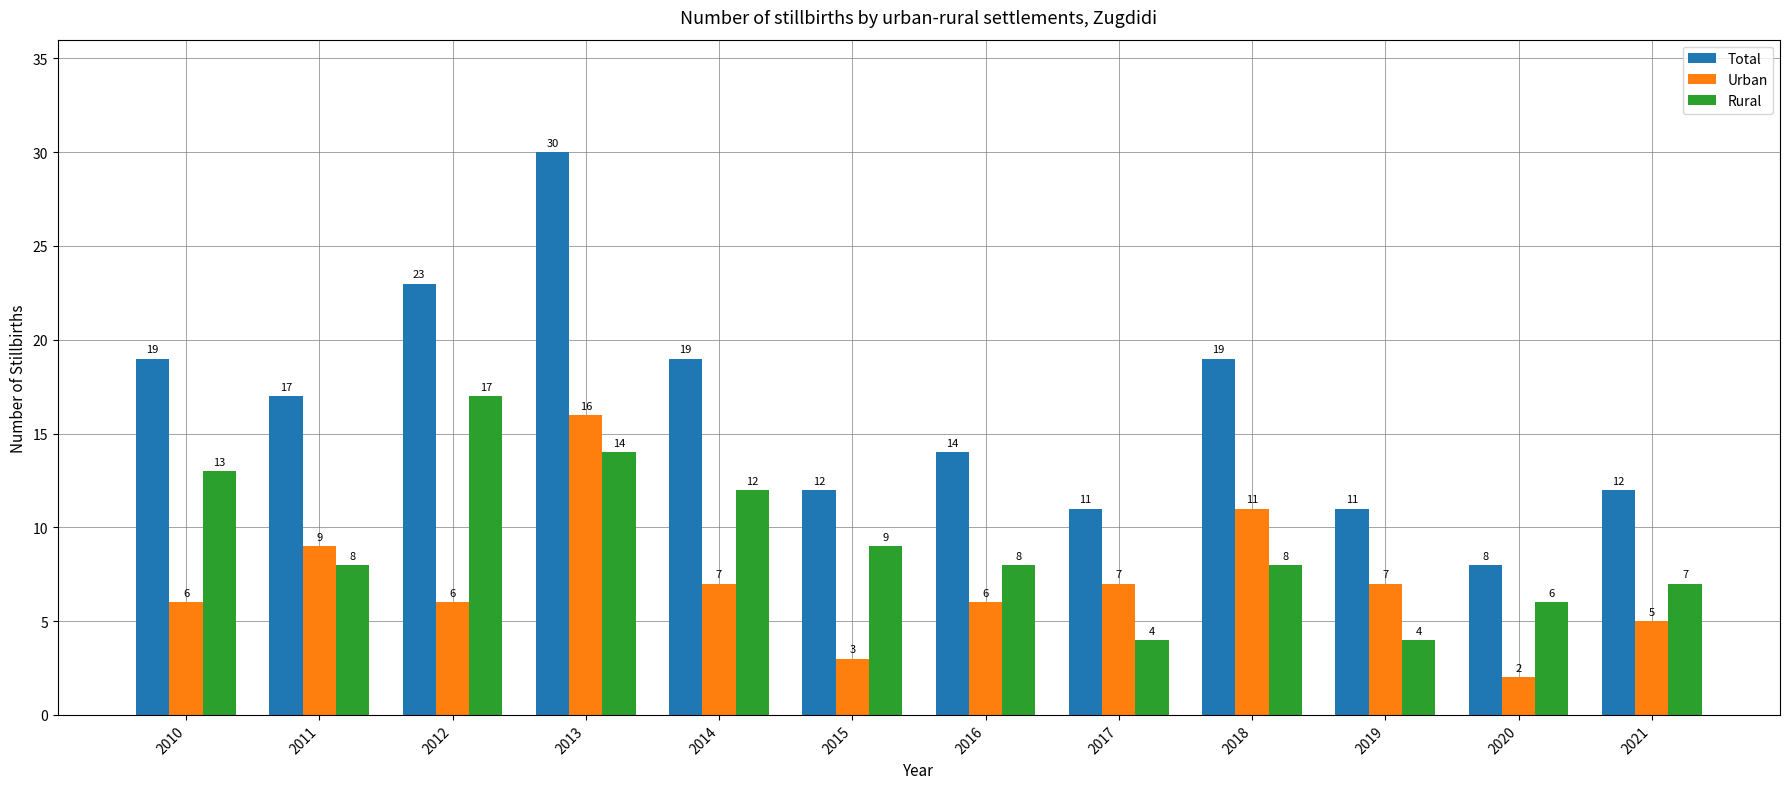

Are the bars grouped side by side (vs. stacked)?

Yes